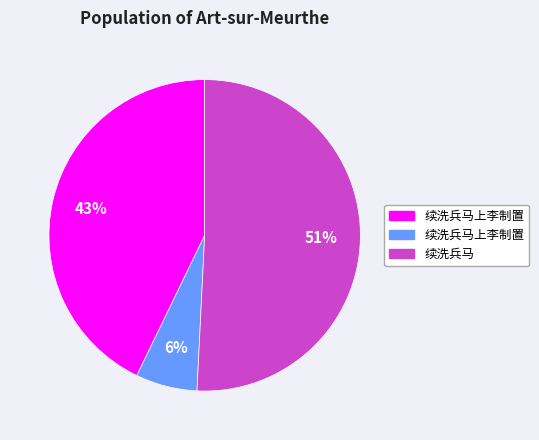

To the nearest percent, what is the average slice percentage?

33%